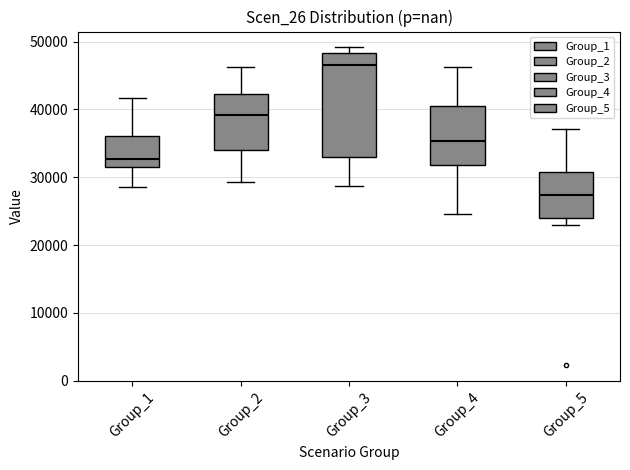

Reading left to right, read every box against the y-axis: the position of its median line, the range the box covers, and the ends of its whiskers. The values are not printed on the chart, so give them approximately, as read against the axis.

Group_1: median 33000, box 31000 to 36000, whiskers 29000 to 42000
Group_2: median 39000, box 34000 to 42000, whiskers 29000 to 46000
Group_3: median 46000, box 33000 to 48000, whiskers 29000 to 49000
Group_4: median 35000, box 32000 to 41000, whiskers 25000 to 46000
Group_5: median 27000, box 24000 to 31000, whiskers 23000 to 37000